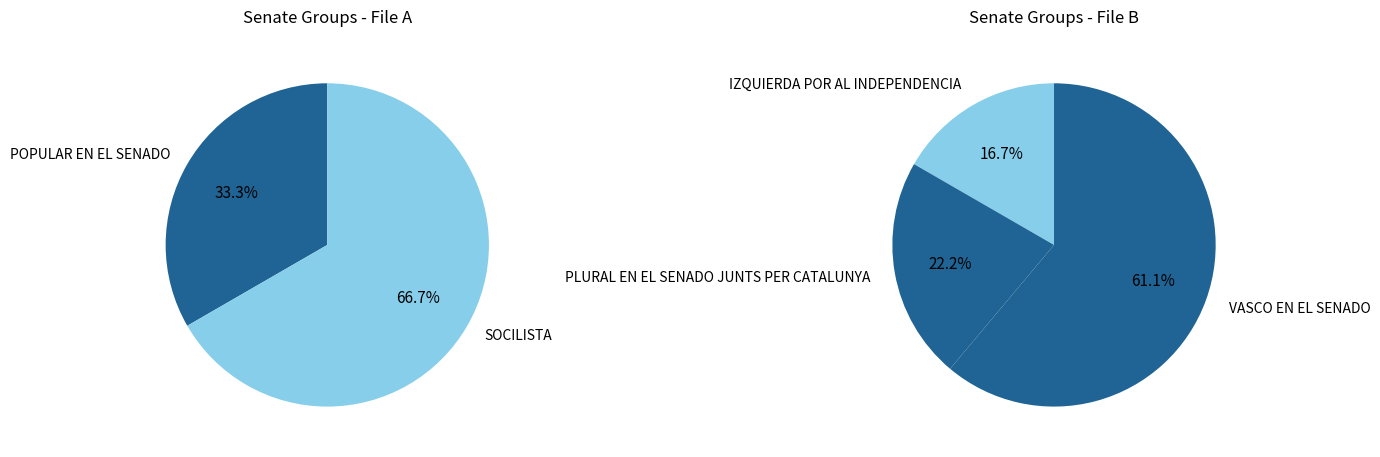

Which slice is the smallest?

POPULAR EN EL SENADO